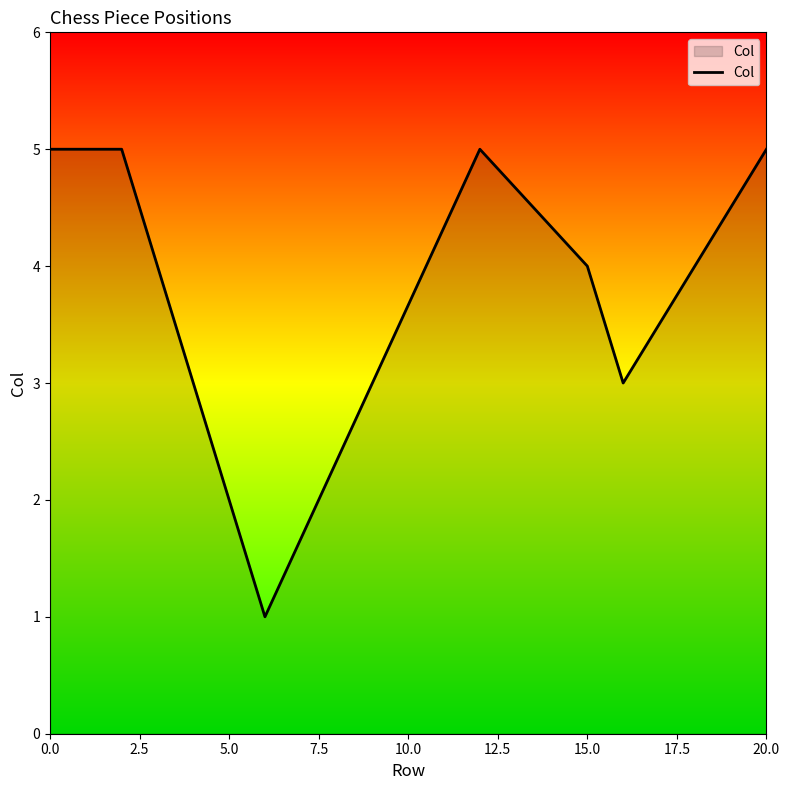

What is the greatest value displayed?

5